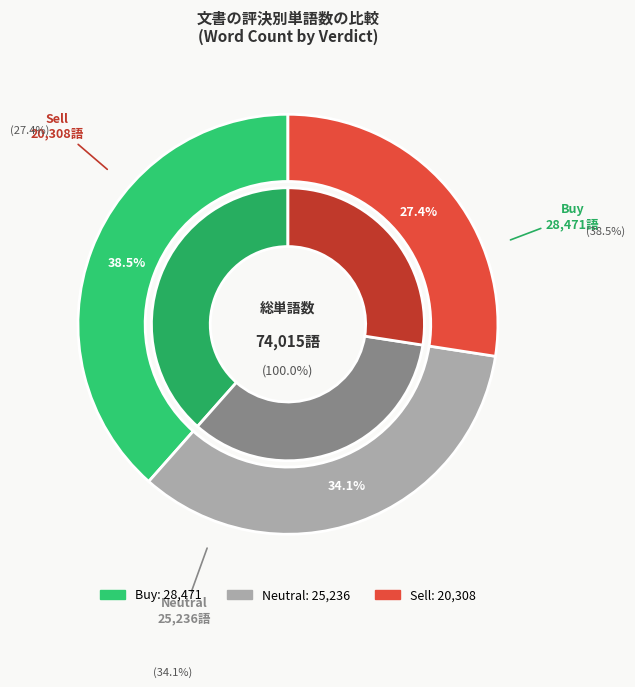

Is there any slice that represents more than half of the pie?

No